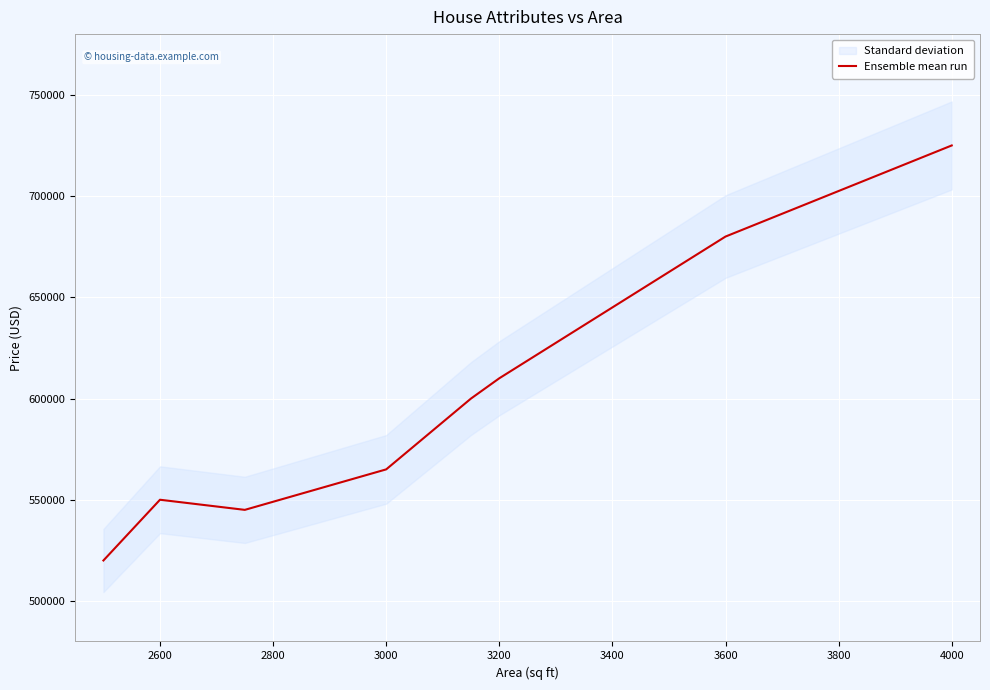

Reading left to right, what are all the values shown in this chart?

520000	550000	545000	565000	600000	610000	680000	725000